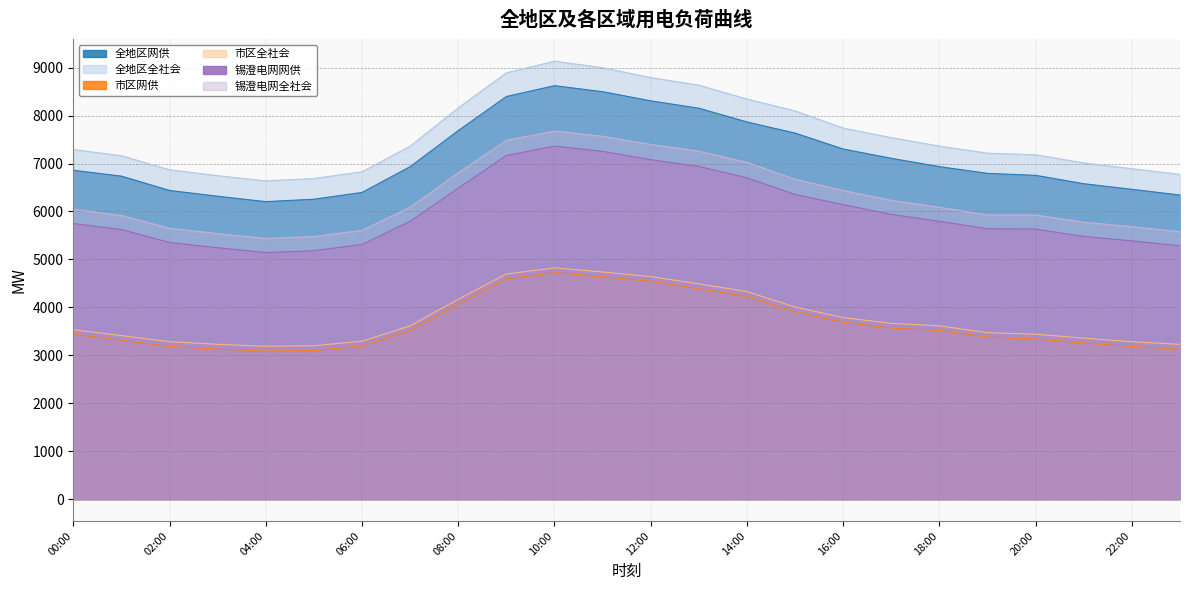

Reading right to left, extract all data points from this chart.

全地区网供: 6343	6462	6579	6754	6795	6935	7109	7303	7635	7867	8154	8308	8499	8625	8398	7688	6935	6397	6256	6205	6318	6438	6737	6860
全地区全社会: 6773	6892	7012	7183	7216	7363	7540	7740	8098	8346	8635	8793	9000	9135	8892	8161	7363	6828	6687	6638	6747	6870	7164	7291
市区网供: 3127	3181	3256	3339	3378	3517	3566	3689	3905	4227	4388	4544	4637	4724	4594	4066	3517	3193	3097	3089	3128	3183	3312	3439
市区全社会: 3227	3282	3358	3439	3471	3614	3665	3786	4007	4329	4489	4642	4737	4823	4695	4168	3614	3293	3199	3188	3228	3283	3410	3533
锡澄电网网供: 5282	5387	5479	5632	5640	5795	5940	6142	6354	6702	6939	7081	7254	7363	7168	6486	5795	5312	5181	5142	5244	5353	5623	5749
锡澄电网全社会: 5577	5683	5776	5927	5928	6087	6233	6437	6672	7023	7259	7398	7569	7678	7484	6807	6087	5607	5477	5437	5539	5650	5915	6046